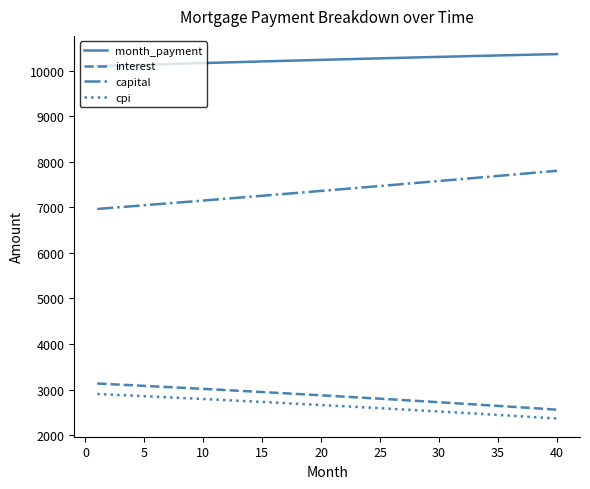

True or false: interest and capital cross at least once.

False